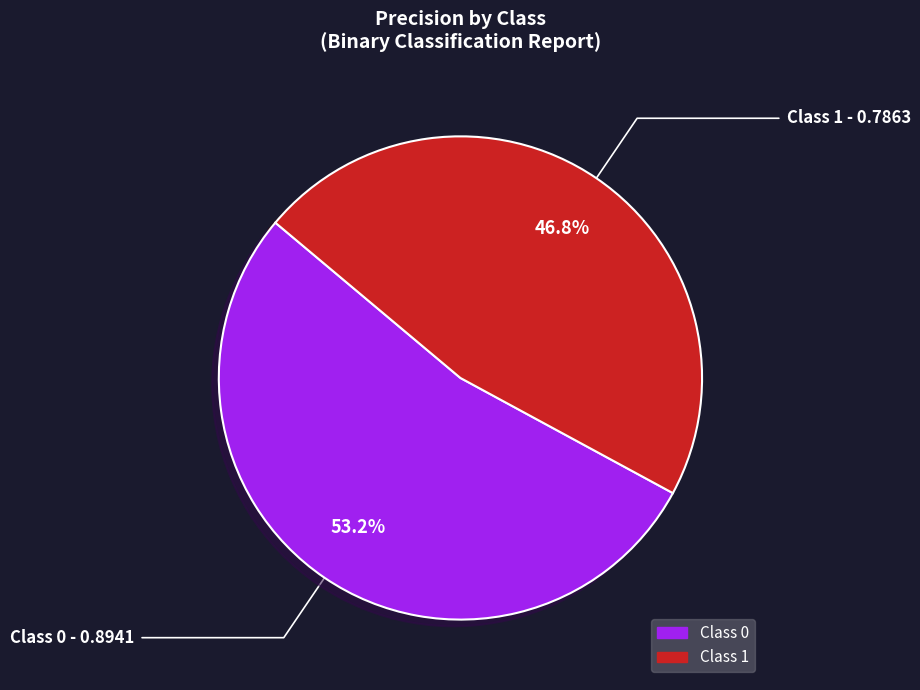

Is there a majority slice in this chart?

Yes